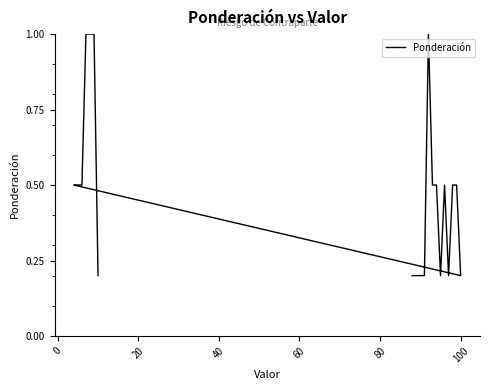

The value at 20 is 1.6. True or false?

False